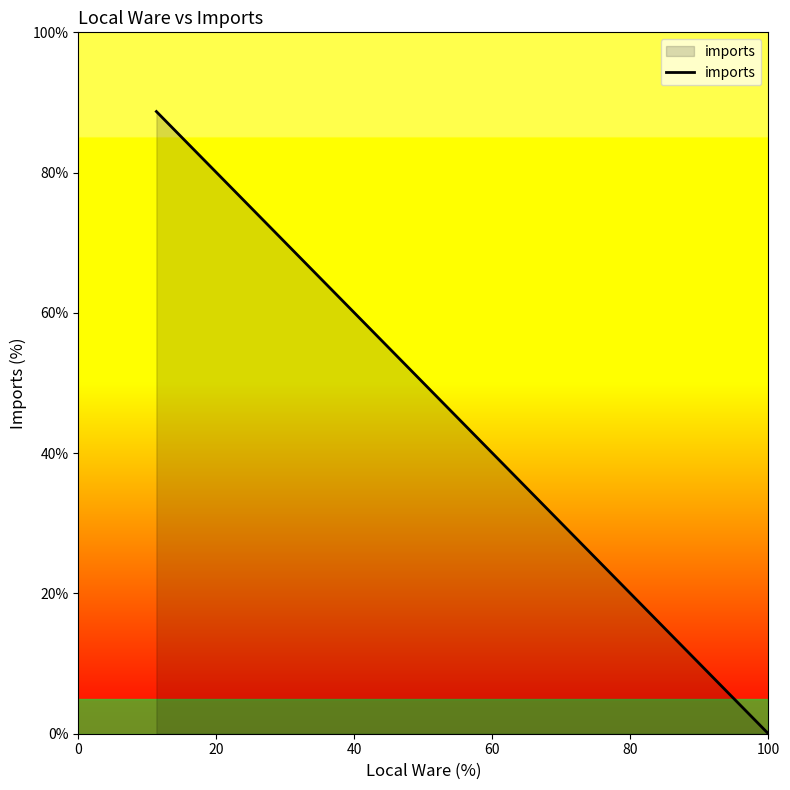

What is the difference between the maximum and minimum values?

88.7